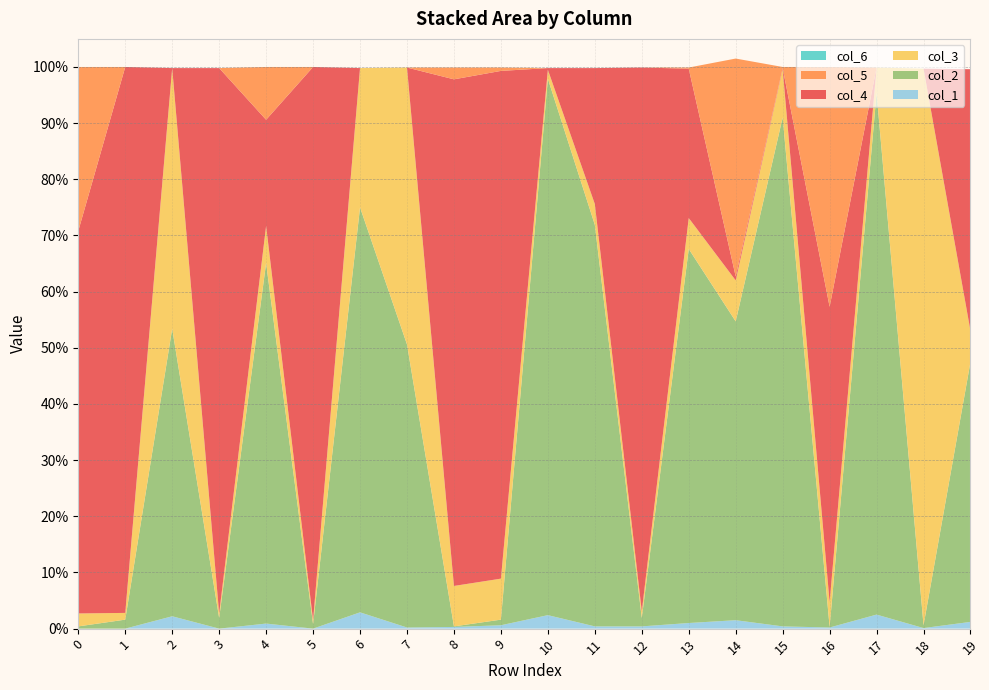

Reading left to right, extract all data points from this chart.

col_3: 0.0	0.0	0.5	0.0	0.1	0.0	0.2	0.5	0.1	0.1	0.0	0.0	0.0	0.1	0.1	0.1	0.0	0.0	1.0	0.1
col_4: 0.7	1.0	0.0	1.0	0.2	1.0	0.0	0.0	0.9	0.9	0.0	0.2	1.0	0.3	0.0	0.0	0.5	0.0	0.0	0.5
col_2: 0.0	0.0	0.5	0.0	0.6	0.0	0.7	0.5	0.0	0.0	1.0	0.7	0.0	0.7	0.5	0.9	0.0	0.9	0.0	0.5
col_1: 0.0	0.0	0.0	0.0	0.0	0.0	0.0	0.0	0.0	0.0	0.0	0.0	0.0	0.0	0.0	0.0	0.0	0.0	0.0	0.0
col_5: 0.3	0.0	0.0	0.0	0.1	0.0	0.0	0.0	0.0	0.0	0.0	0.0	0.0	0.0	0.4	0.0	0.4	0.0	0.0	0.0
col_6: 0.0	0.0	0.0	0.0	0.0	0.0	0.0	0.0	0.0	0.0	0.0	0.0	0.0	0.0	0.0	0.0	0.0	0.0	0.0	0.0